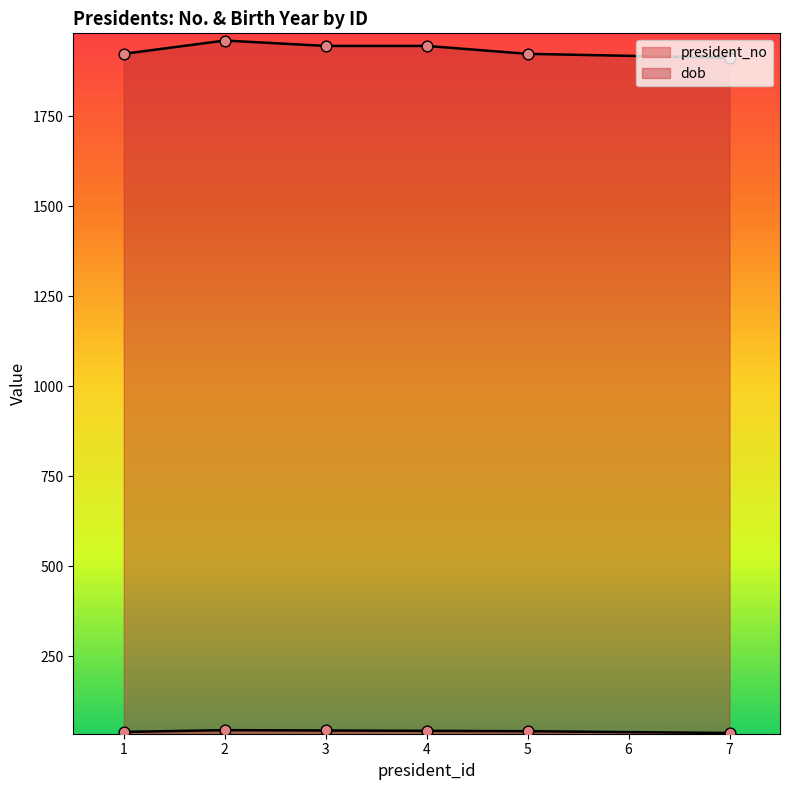

Which series has the largest total across all categories?

dob